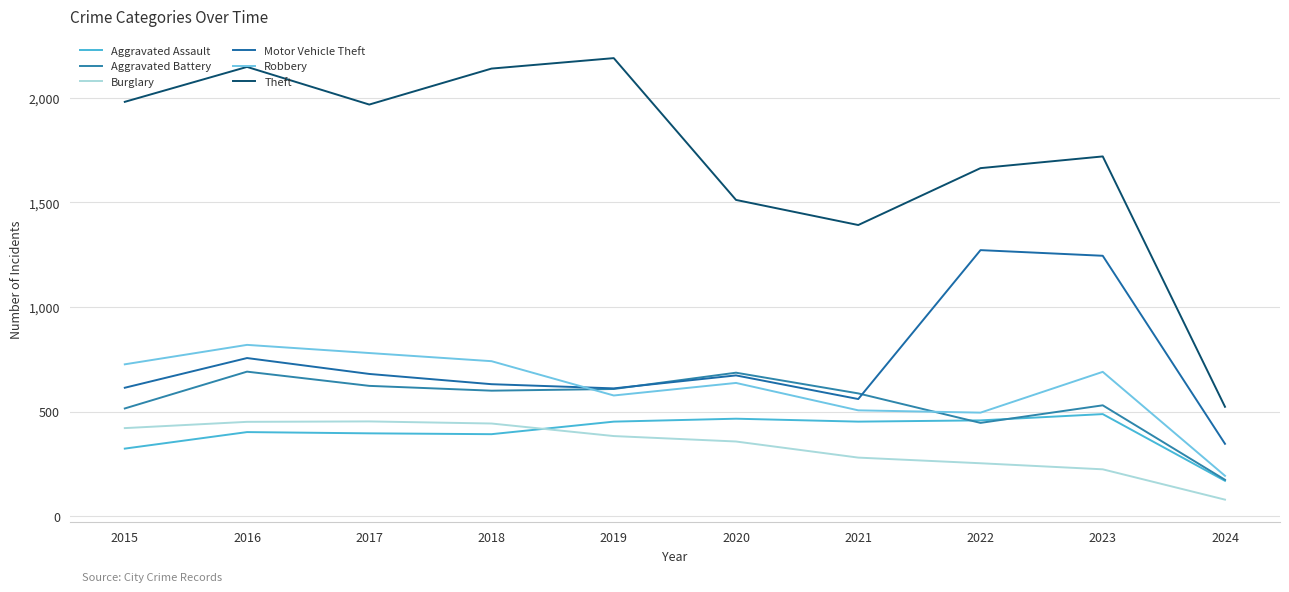

Does the chart display data point markers on the line(s)?

No